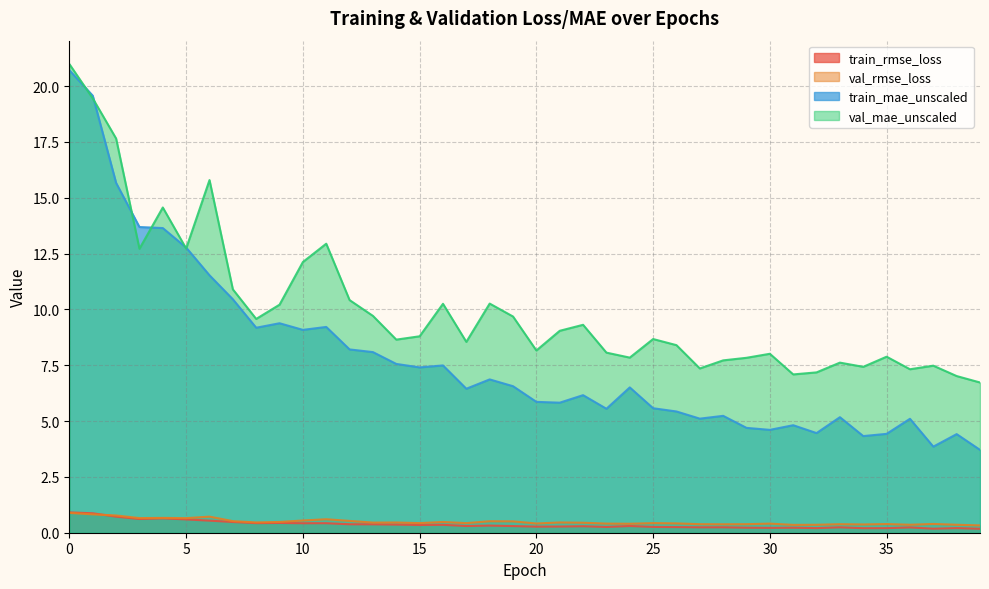

What is the total value across all series at 12?

19.5